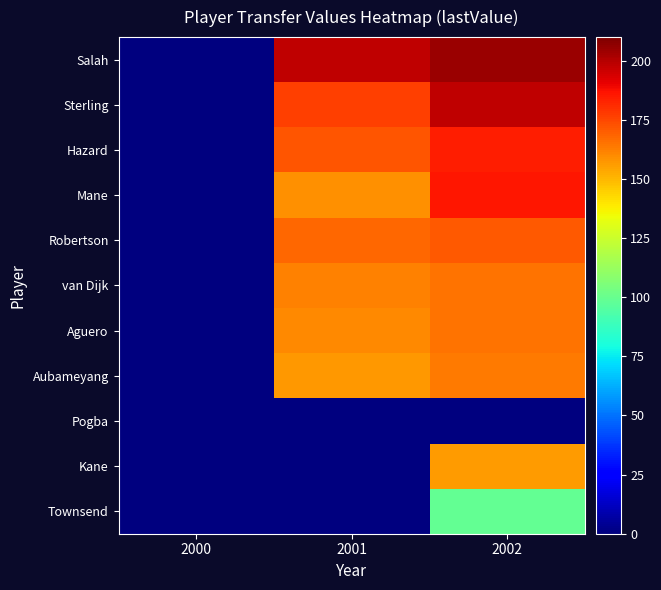

Reading left to right, transcribe all the data shown in this chart.

Salah: 2000=0	2001=198	2002=205
Sterling: 2000=0	2001=177	2002=198
Hazard: 2000=0	2001=172	2002=184
Mane: 2000=0	2001=159	2002=186
Robertson: 2000=0	2001=168	2002=171
van Dijk: 2000=0	2001=162	2002=165
Aguero: 2000=0	2001=160	2002=165
Aubameyang: 2000=0	2001=157	2002=164
Pogba: 2000=0	2001=0	2002=0
Kane: 2000=0	2001=0	2002=156
Townsend: 2000=0	2001=0	2002=99